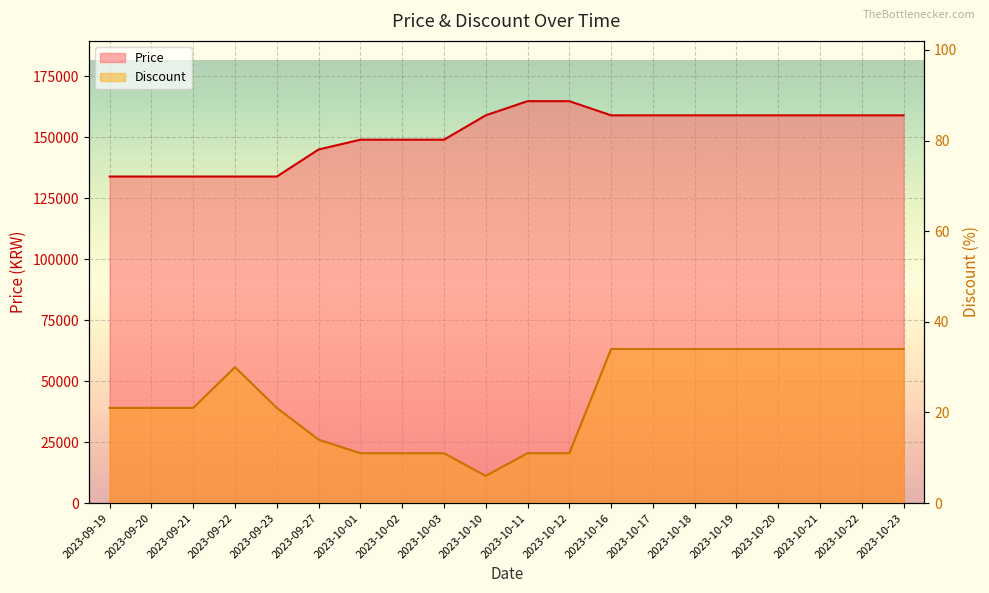

What is the label of the 9th point from the right?

2023-10-12